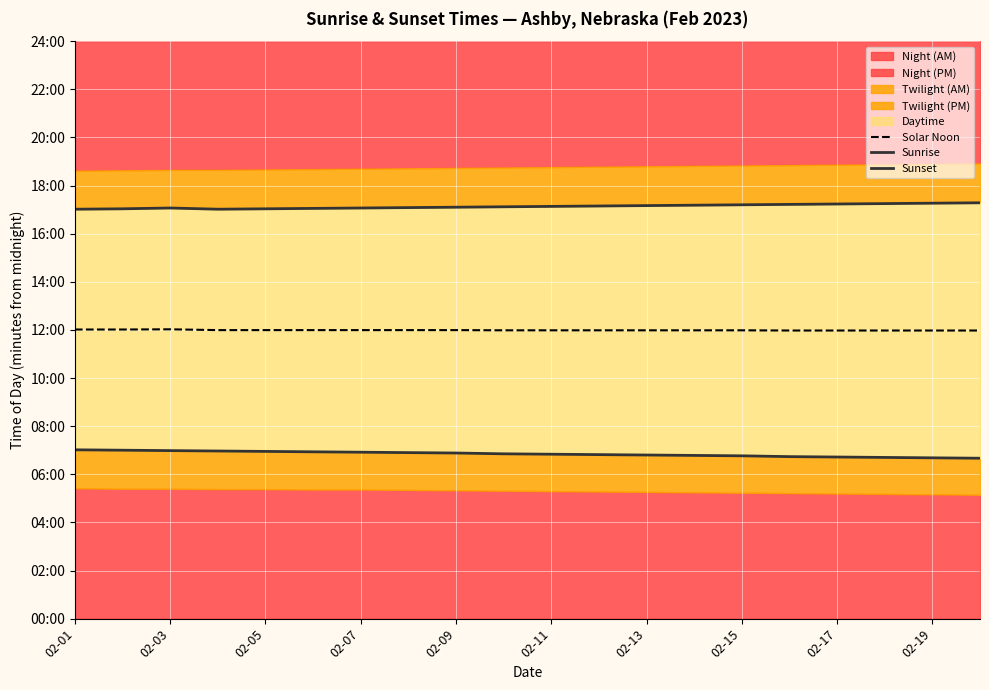

What is the value of the Sunset point at the 3rd from the left?

1024.0